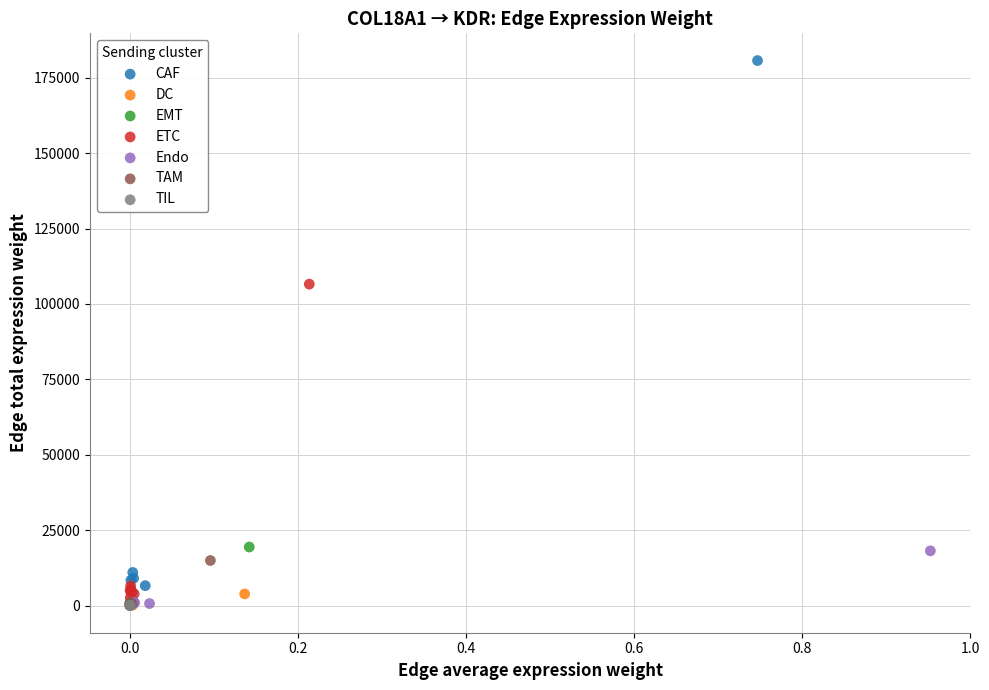

Which series has the largest Y range (max minus min)?

CAF